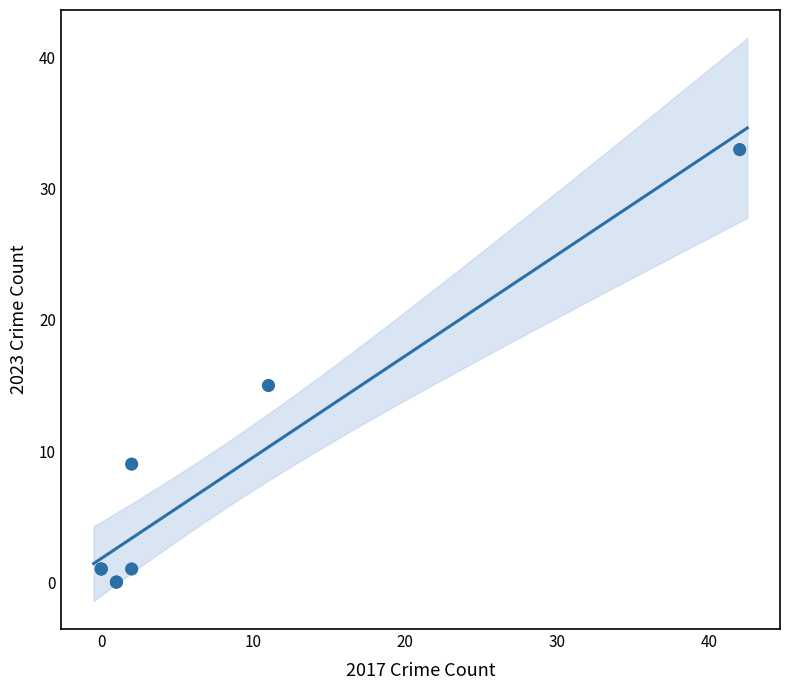

What Y value in the scatter plot is closest to 16?

15